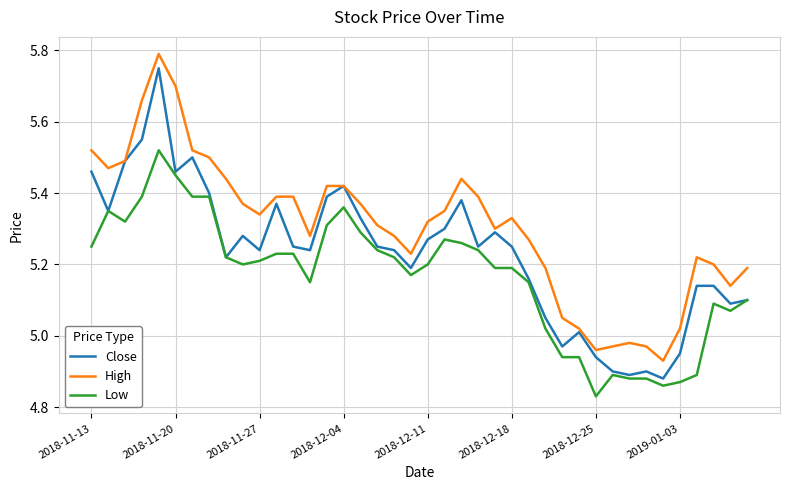

True or false: Low and High cross at least once.

False